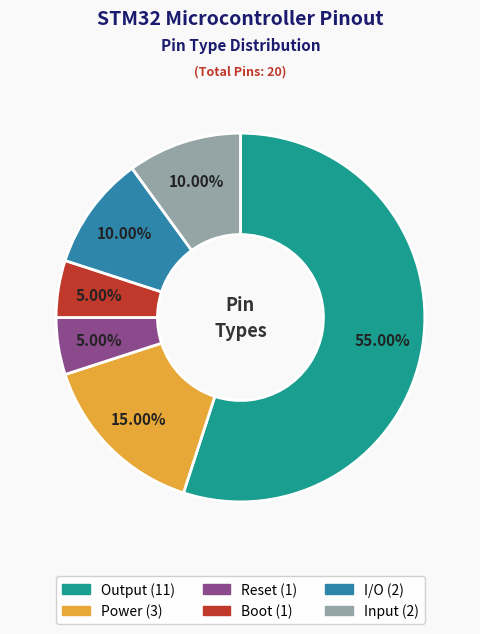

Is Input the majority of the pie?

No